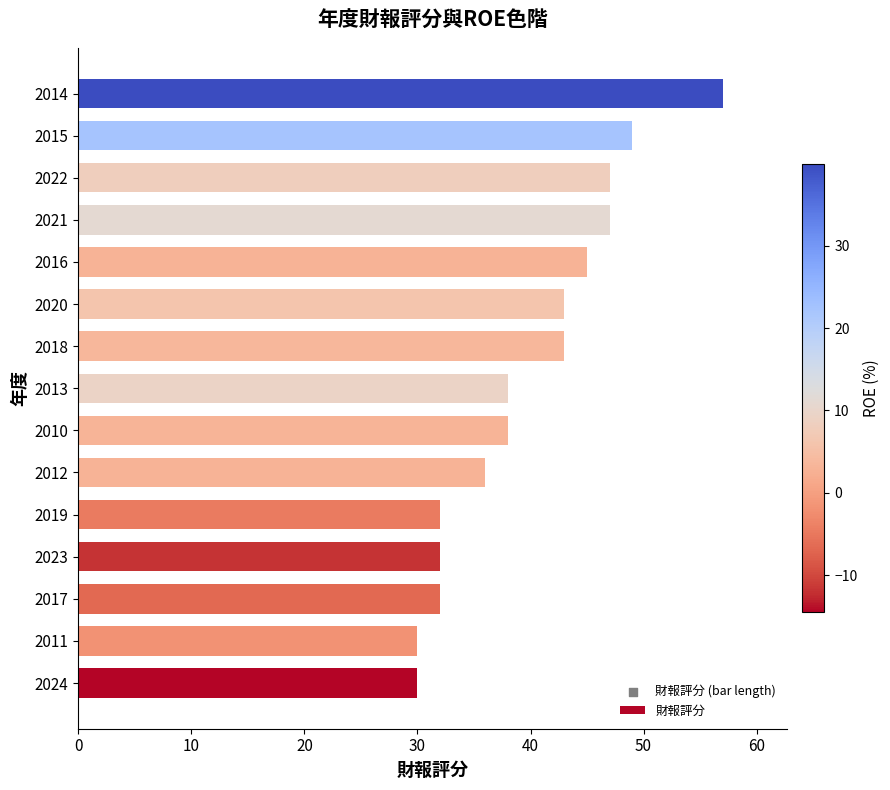

What is the change in value from 2012 to 2015?

+13